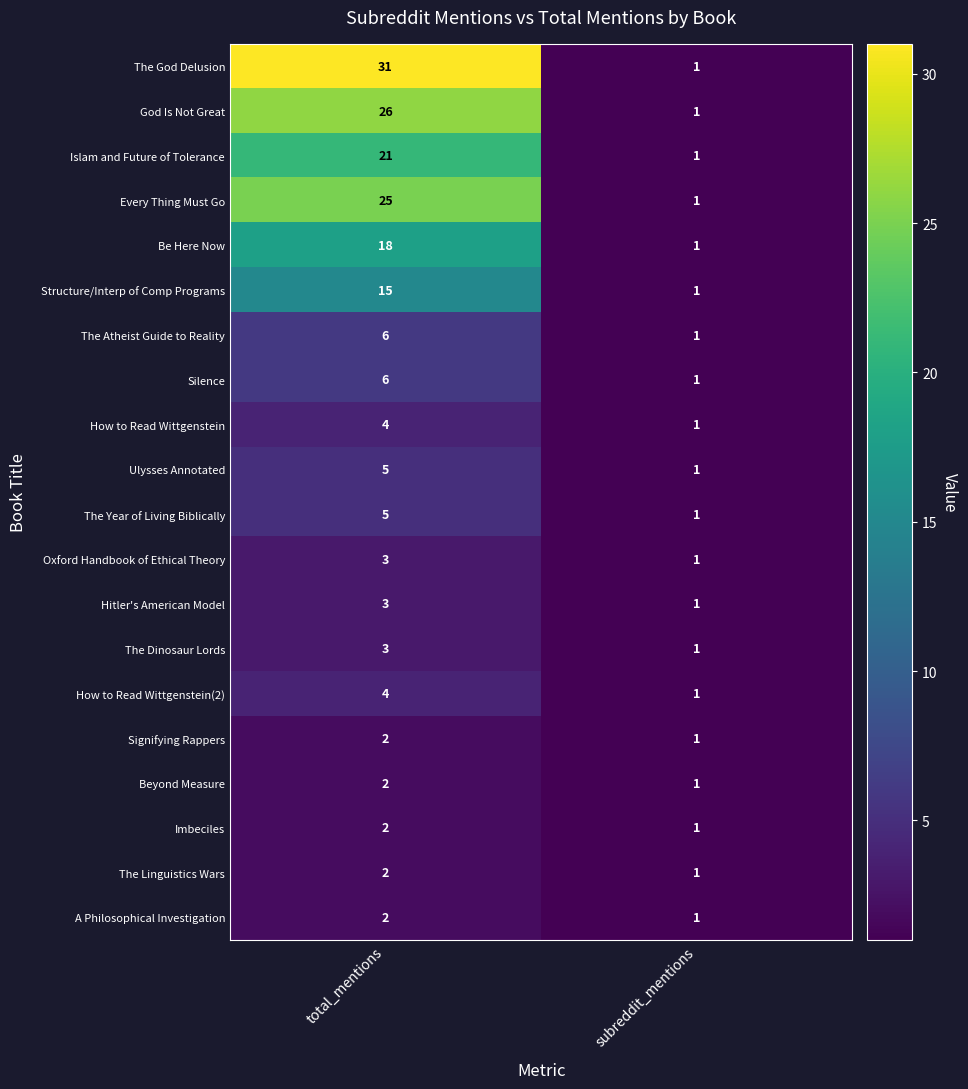

What is the total value across all series at subreddit_mentions?

20